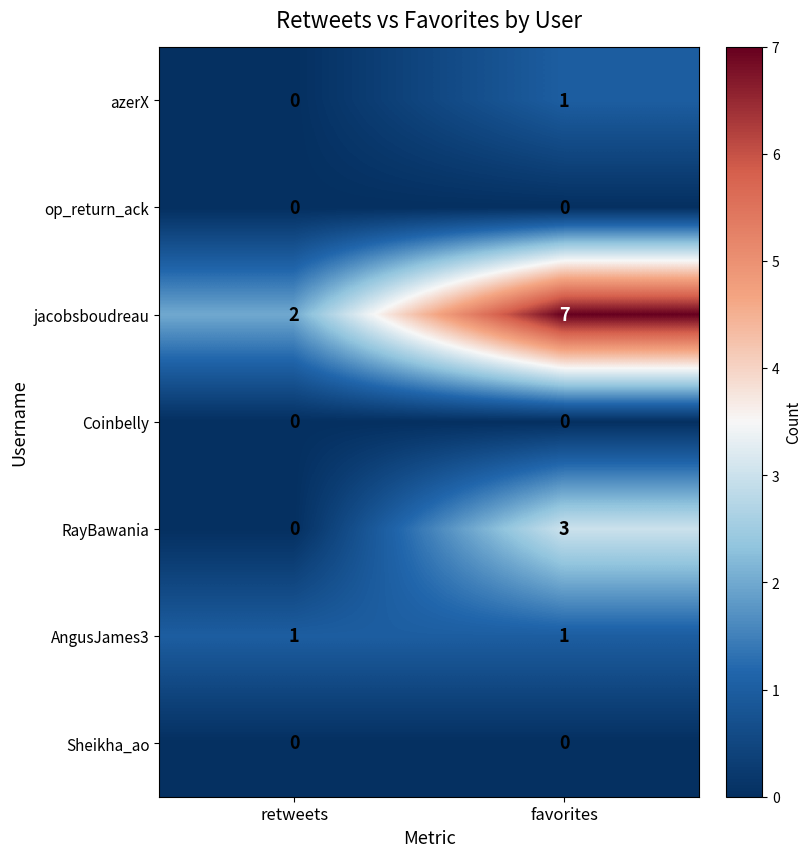

Reading right to left, extract all data points from this chart.

azerX: 1	0
op_return_ack: 0	0
jacobsboudreau: 7	2
Coinbelly: 0	0
RayBawania: 3	0
AngusJames3: 1	1
Sheikha_ao: 0	0